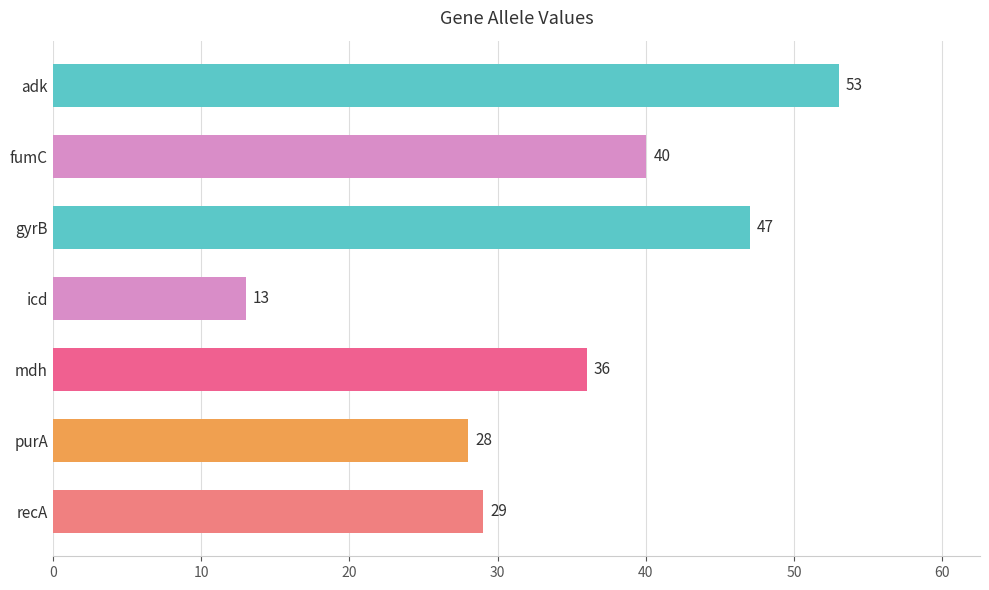

List the labels in order of value, smallest first.

icd, purA, recA, mdh, fumC, gyrB, adk